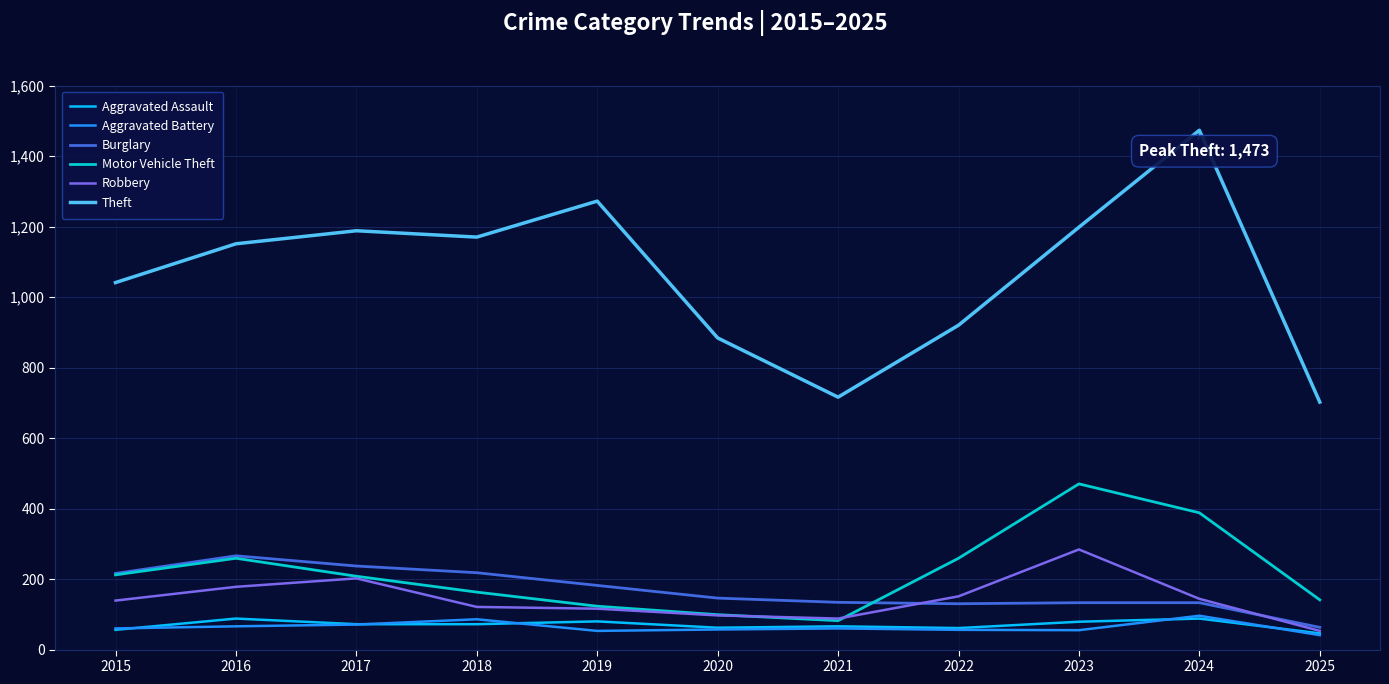

How many lines are shown in the chart?

6